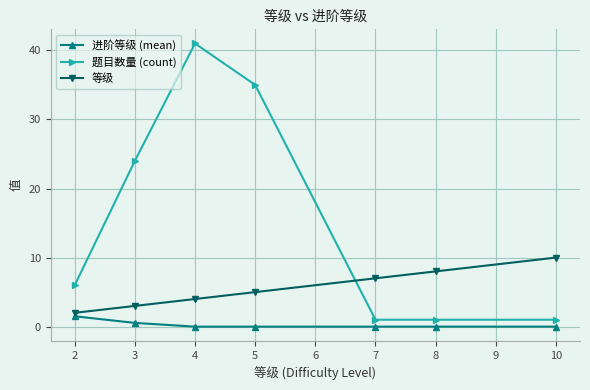

Which series has the widest spread of values?

题目数量 (count)